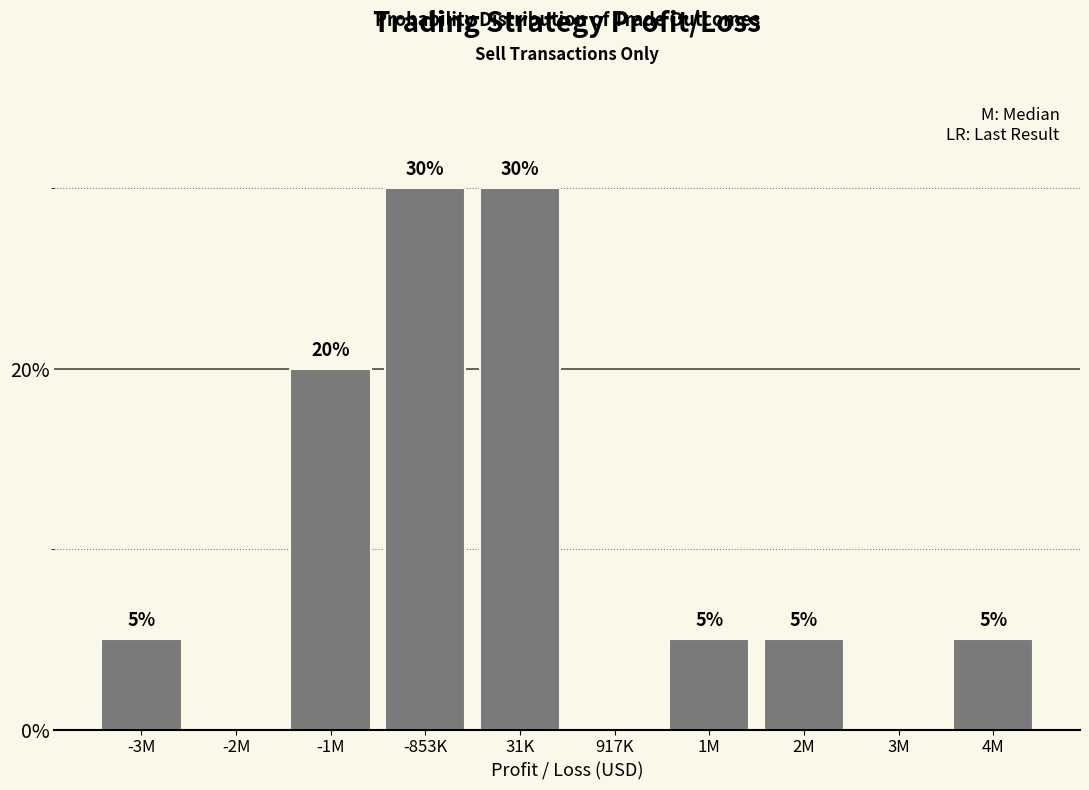

Reading right to left, what are all the values shown in this chart?

4M=5	3M=0	2M=5	1M=5	917K=0	31K=30	-853K=30	-1M=20	-2M=0	-3M=5